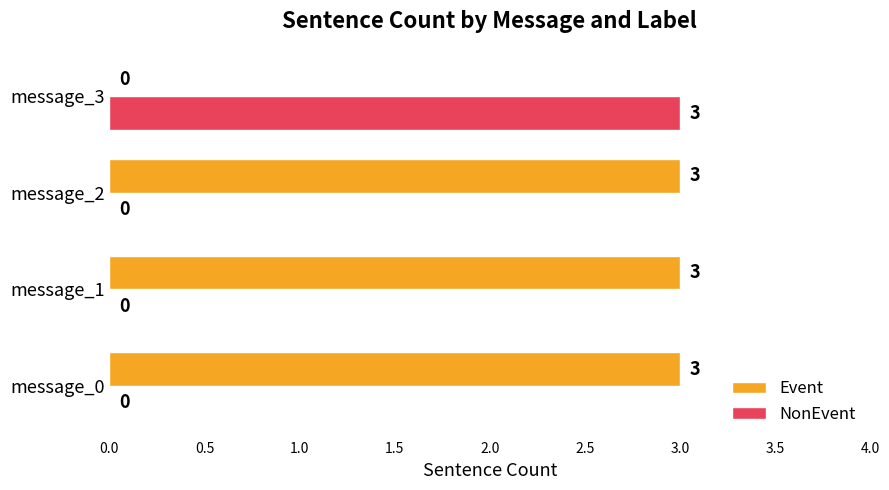

Which series has the largest total across all categories?

Event